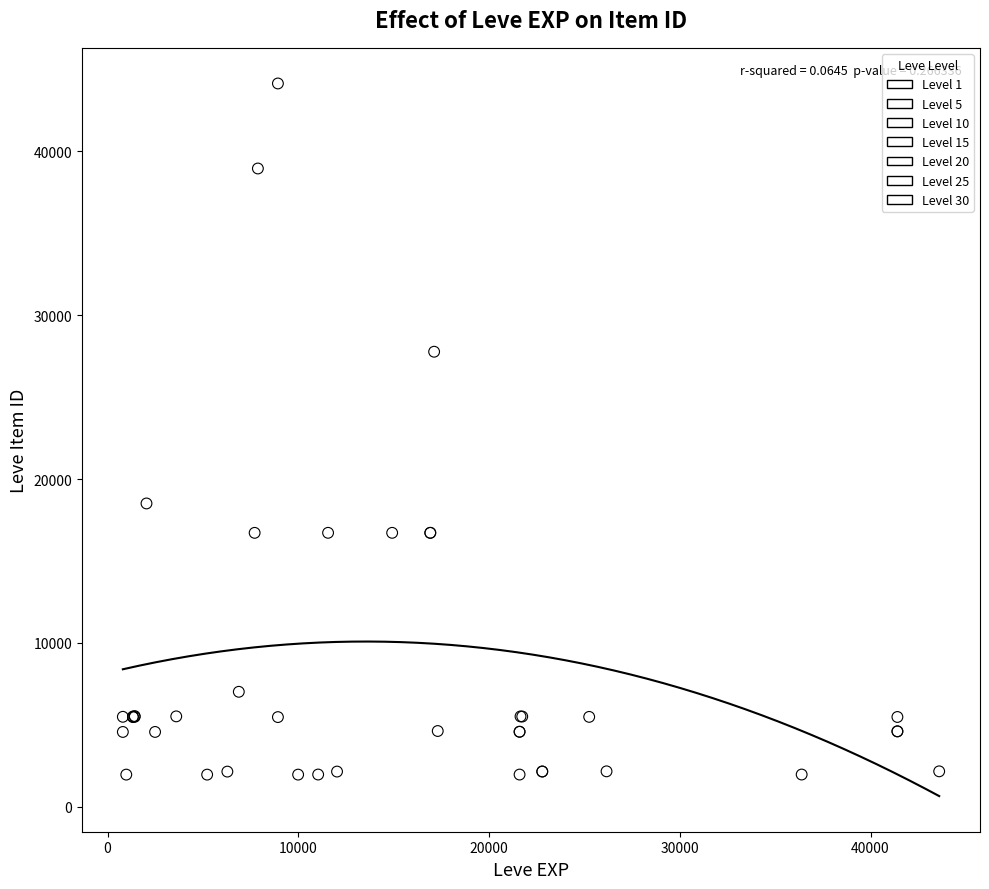

Which series has the largest Y range (max minus min)?

Level 10